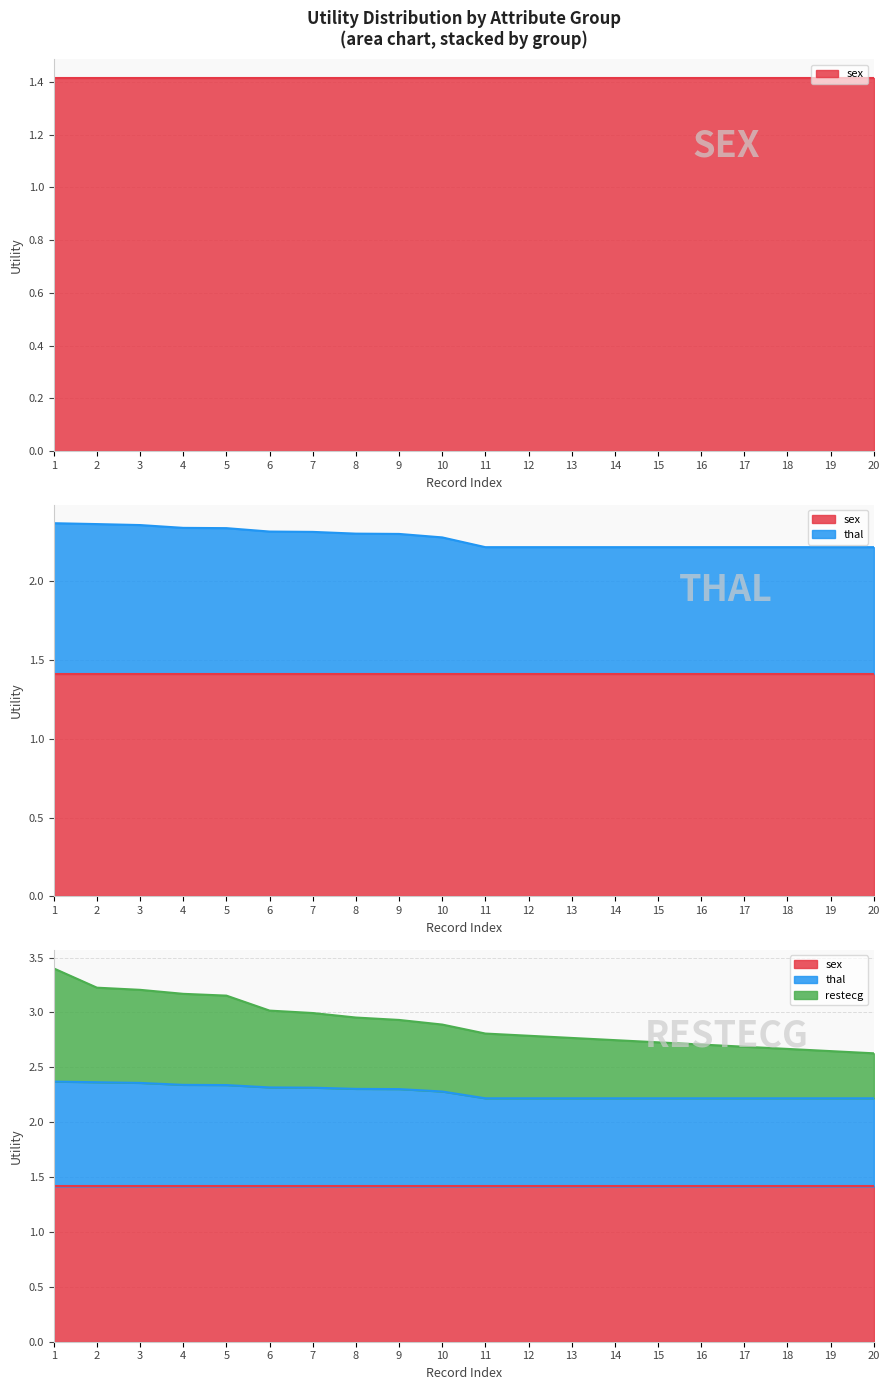

List the labels in order of thal value, smallest first.

11, 12, 13, 14, 15, 16, 17, 18, 19, 20, 10, 9, 8, 7, 6, 5, 4, 3, 2, 1